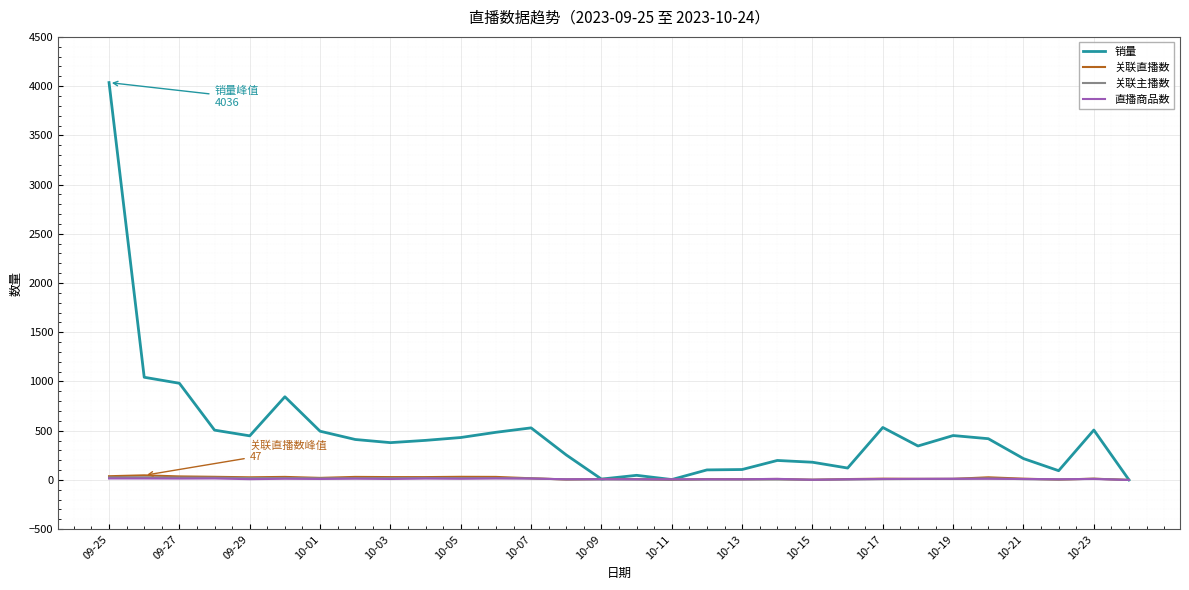

Does the chart display data point markers on the line(s)?

No